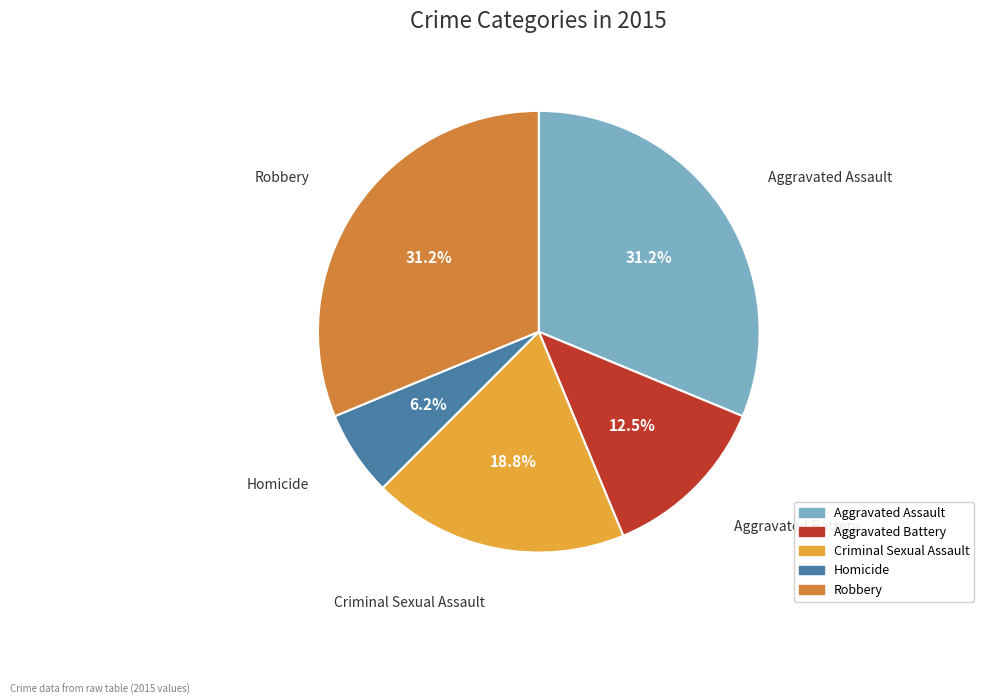

How many segments does this pie chart have?

5